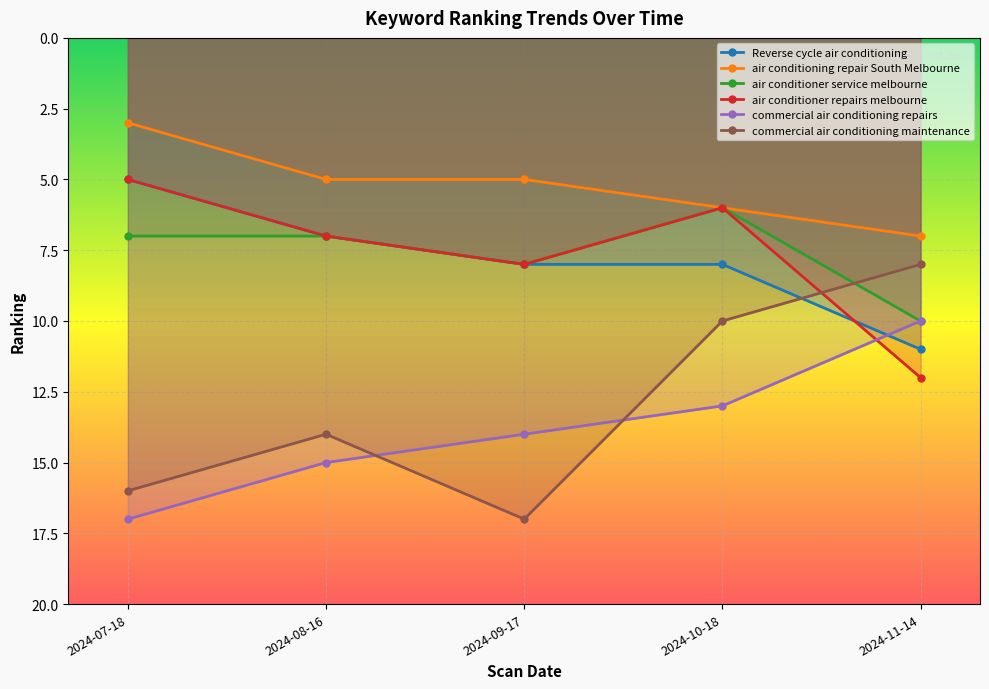

Reading left to right, extract all data points from this chart.

Reverse cycle air conditioning: 5	7	8	8	11
air conditioning repair South Melbourne: 3	5	5	6	7
air conditioner service melbourne: 7	7	8	6	10
air conditioner repairs melbourne: 5	7	8	6	12
commercial air conditioning repairs: 17	15	14	13	10
commercial air conditioning maintenance: 16	14	17	10	8